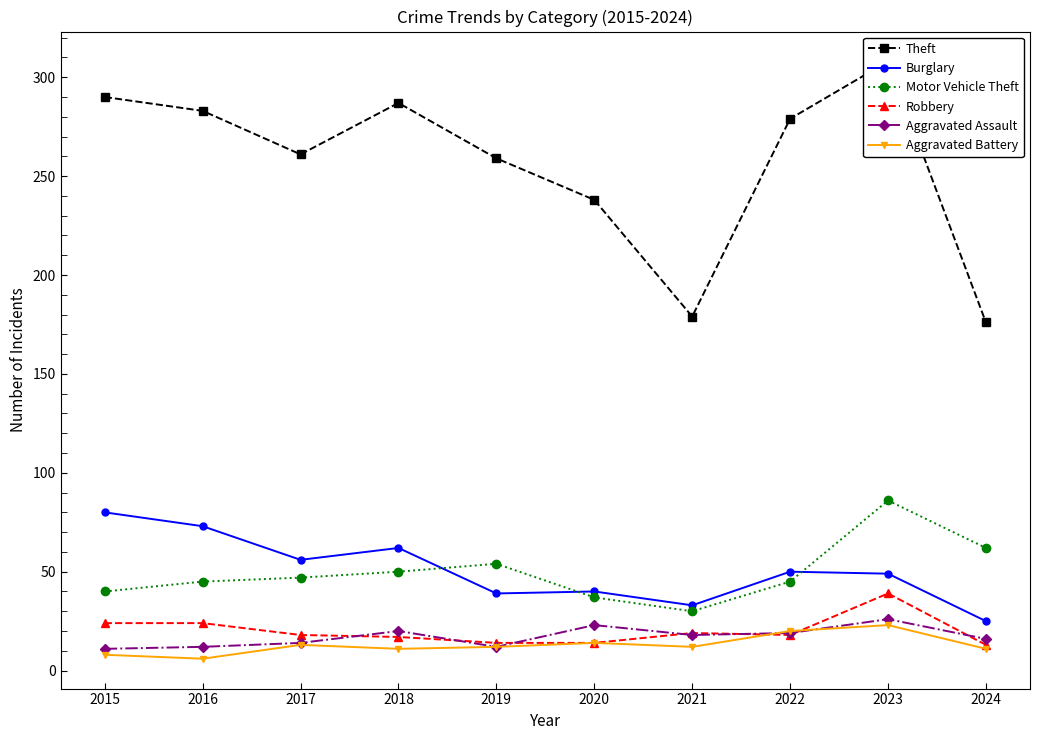

What is the maximum value for Aggravated Assault?

26